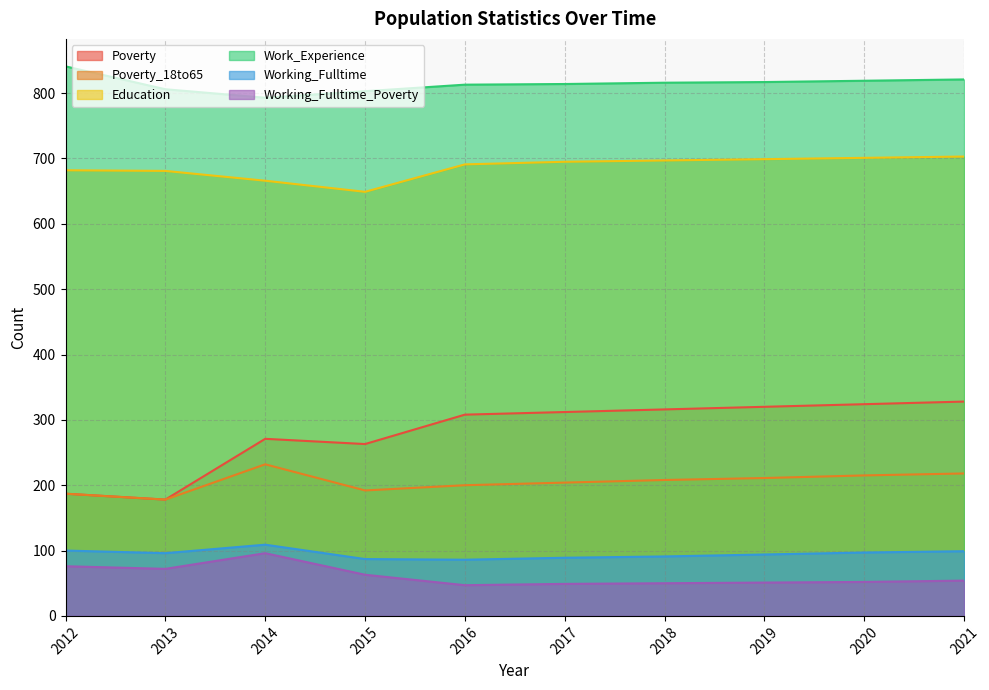

At which category is the sum across all series the highest?

2021